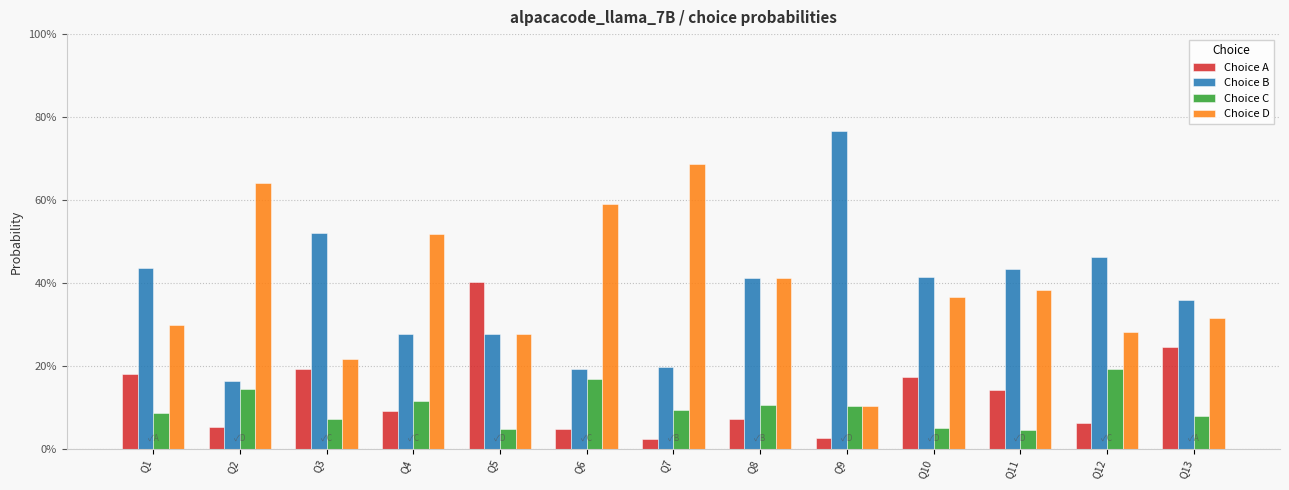

At how many categories does at least one series exceed 0?

13